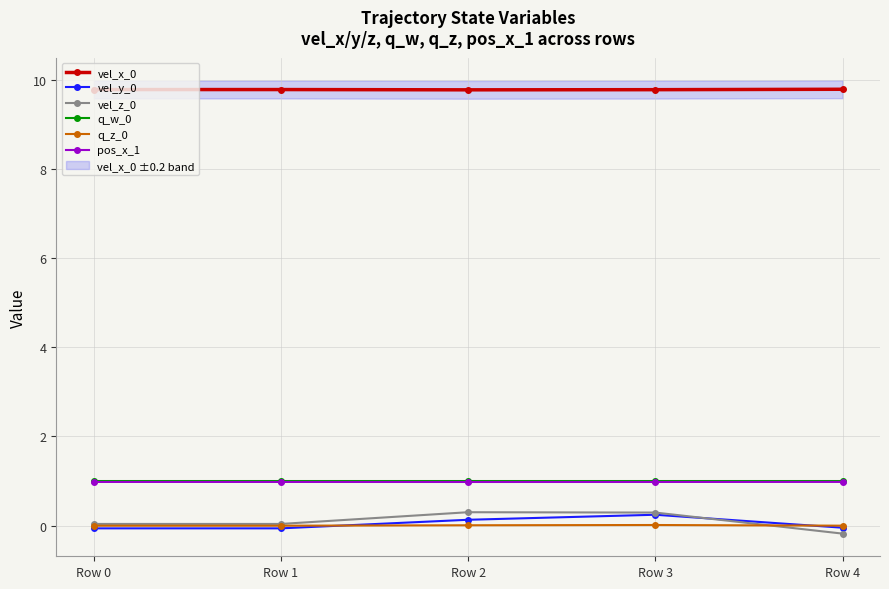

After their last crossing, which series has the higher values: q_z_0 or vel_y_0?

q_z_0